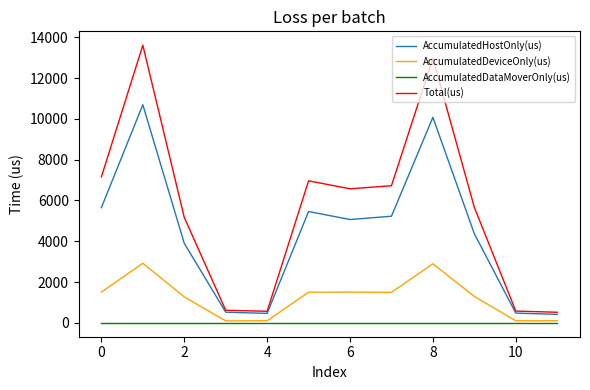

Which series has the largest total across all categories?

Total(us)